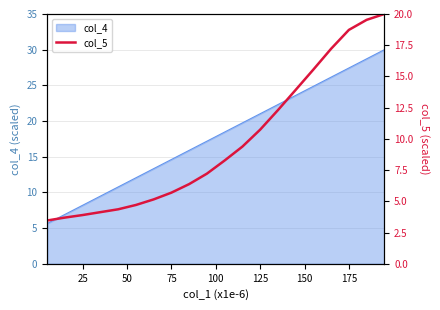

True or false: col_4 has a value of 14.6 at 75.

True